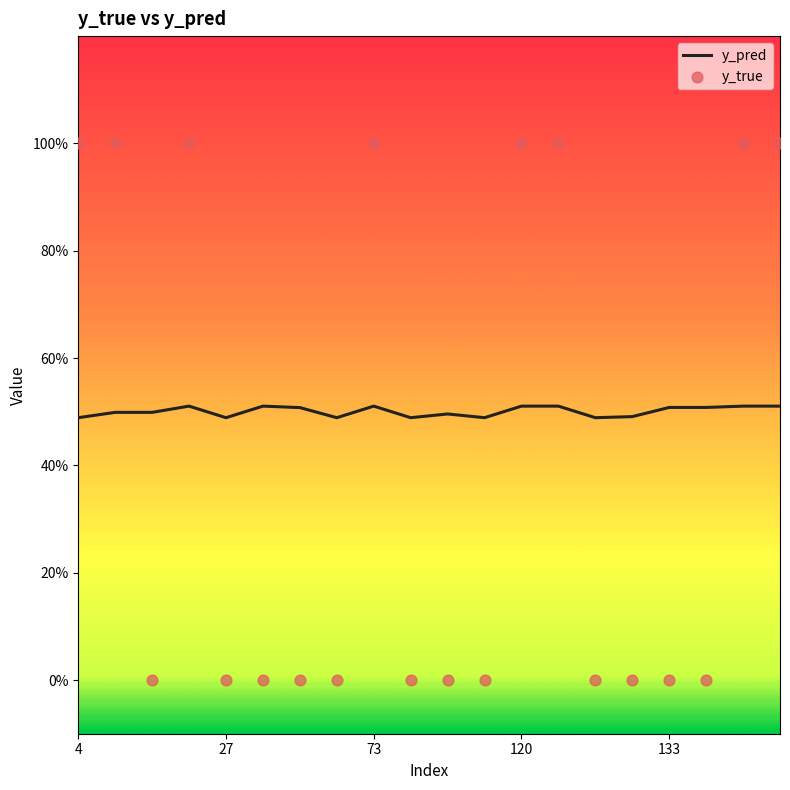

What are all the series names shown in the legend?

y_pred, y_true